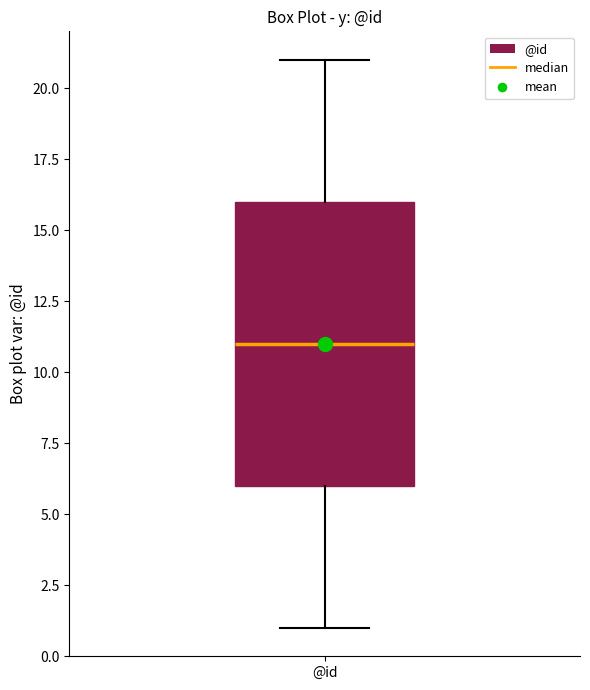

Transcribe this box plot: give where the median line is, the range the box spans, and where the two whiskers end, as read against the y-axis. The values are not printed on the chart, so give them approximately, as read against the axis.

median 11, box 6 to 16, whiskers 1 to 21